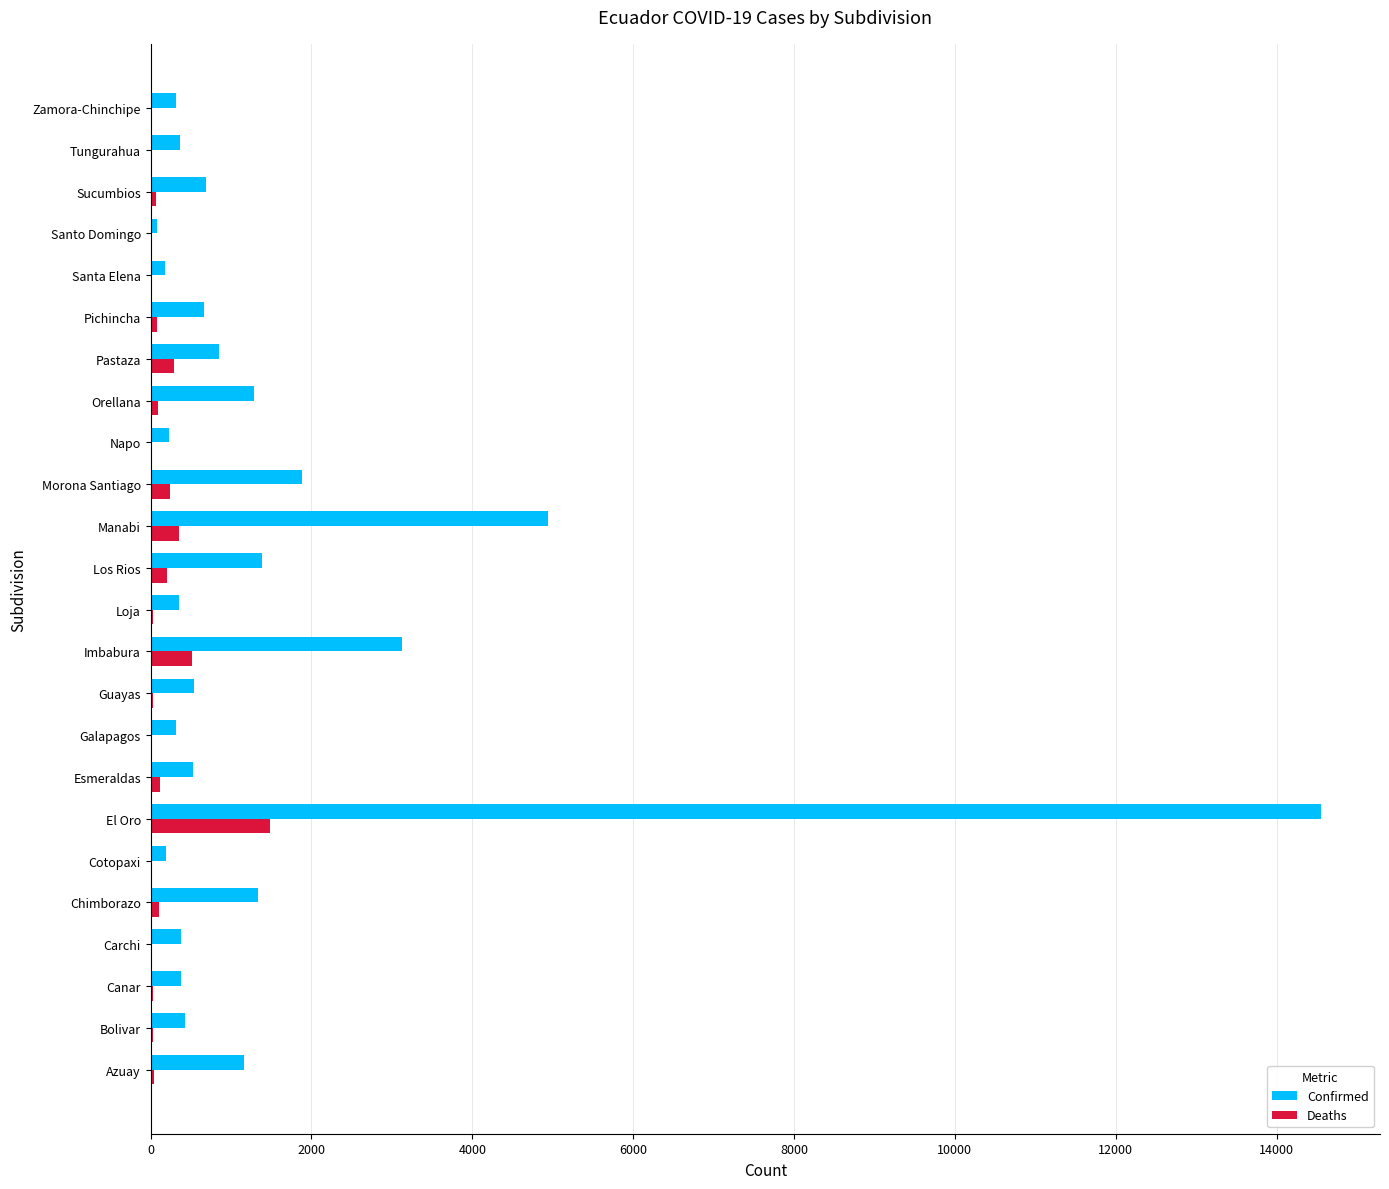

At which category does the chart reach its peak across all series?

El Oro